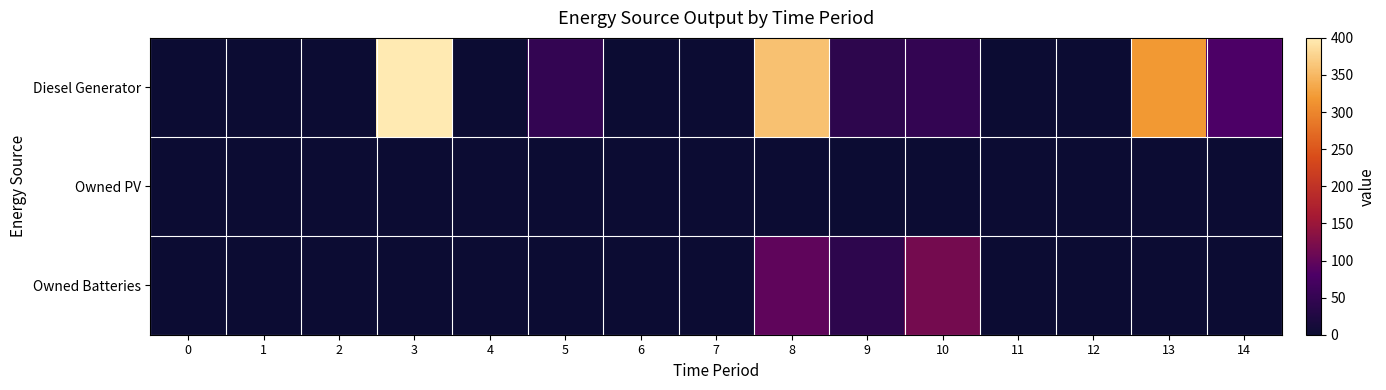

Reading right to left, transcribe all the data shown in this chart.

Diesel Generator: 14=81	13=320	12=0	11=0	10=49	9=41	8=359	7=0	6=0	5=49	4=0	3=400	2=0	1=0	0=0
Owned PV: 14=0	13=0	12=0	11=0	10=0	9=0	8=0	7=0	6=0	5=0	4=0	3=0	2=0	1=0	0=0
Owned Batteries: 14=0	13=0	12=0	11=0	10=116	9=41	8=98	7=0	6=0	5=0	4=0	3=0	2=0	1=0	0=0